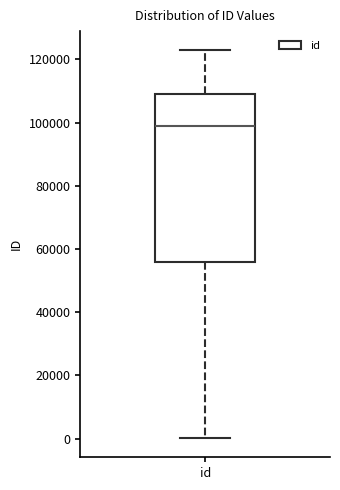

Transcribe this box plot: give where the median line is, the range the box spans, and where the two whiskers end, as read against the y-axis. The values are not printed on the chart, so give them approximately, as read against the axis.

median 98000, box 56000 to 110000, whiskers 0 to 122000